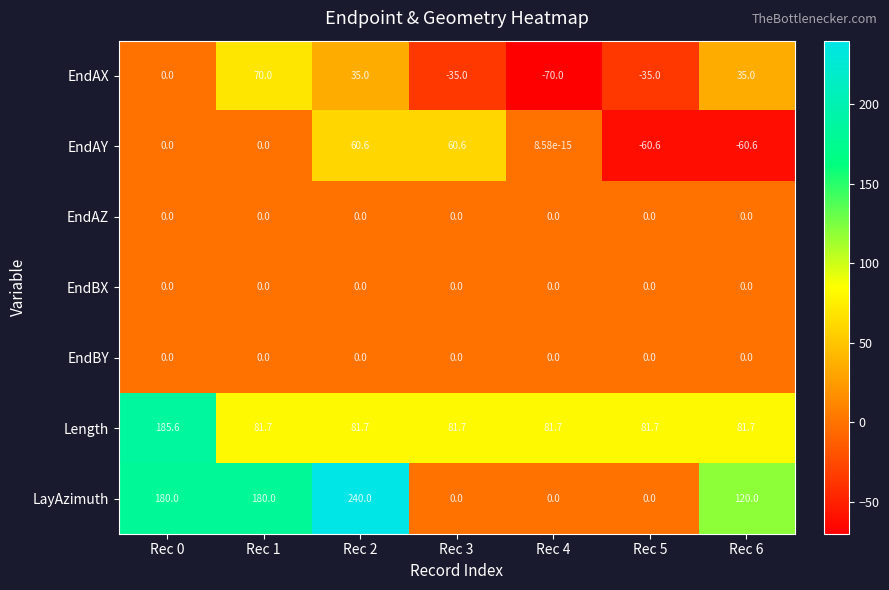

At how many categories does at least one series exceed 45?

7